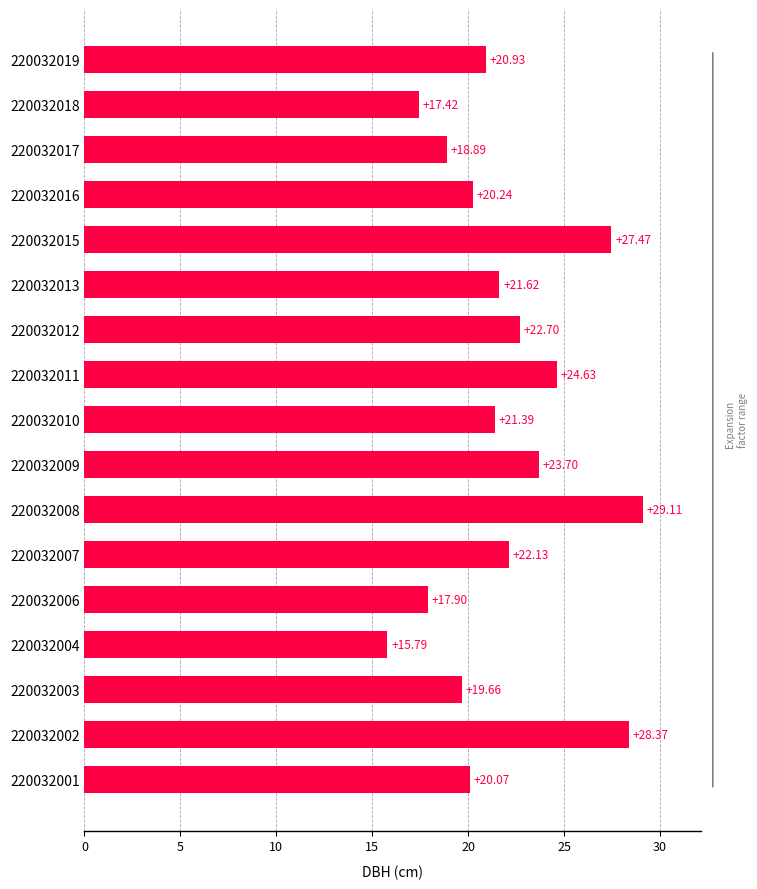

Which has a higher value, 220032015 or 220032004?

220032015